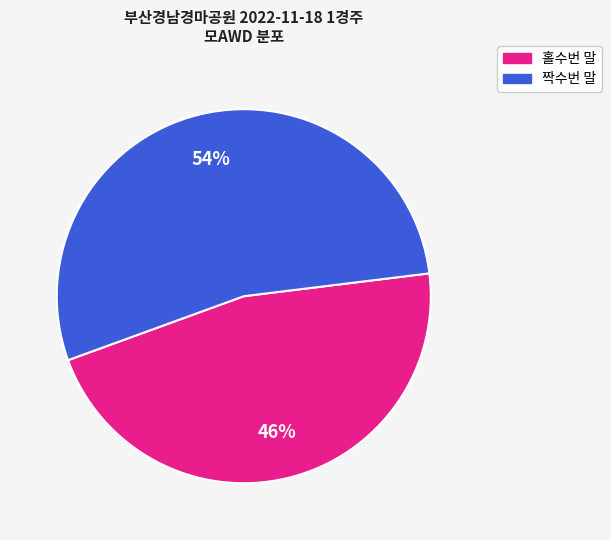

To the nearest percent, what is the average slice percentage?

50%